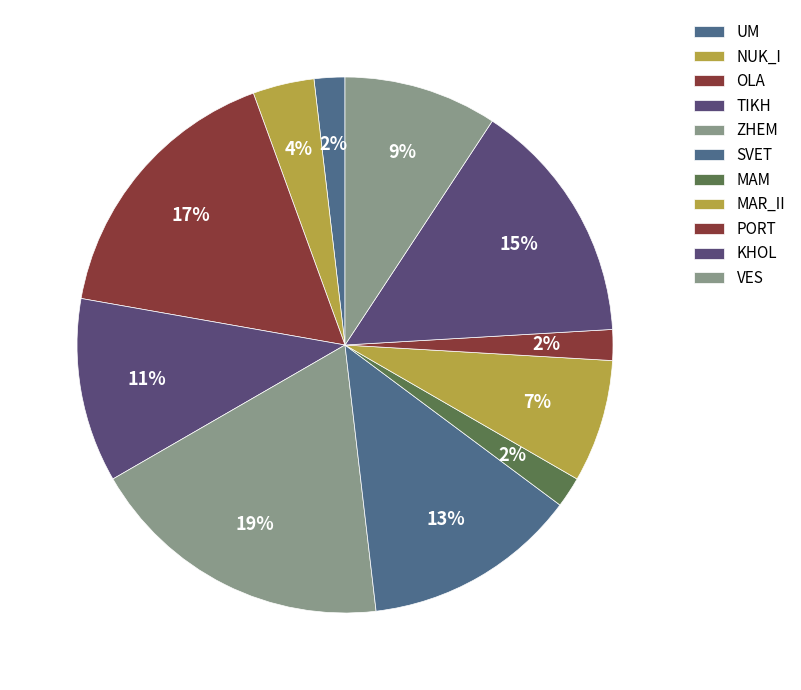

How many segments does this pie chart have?

11